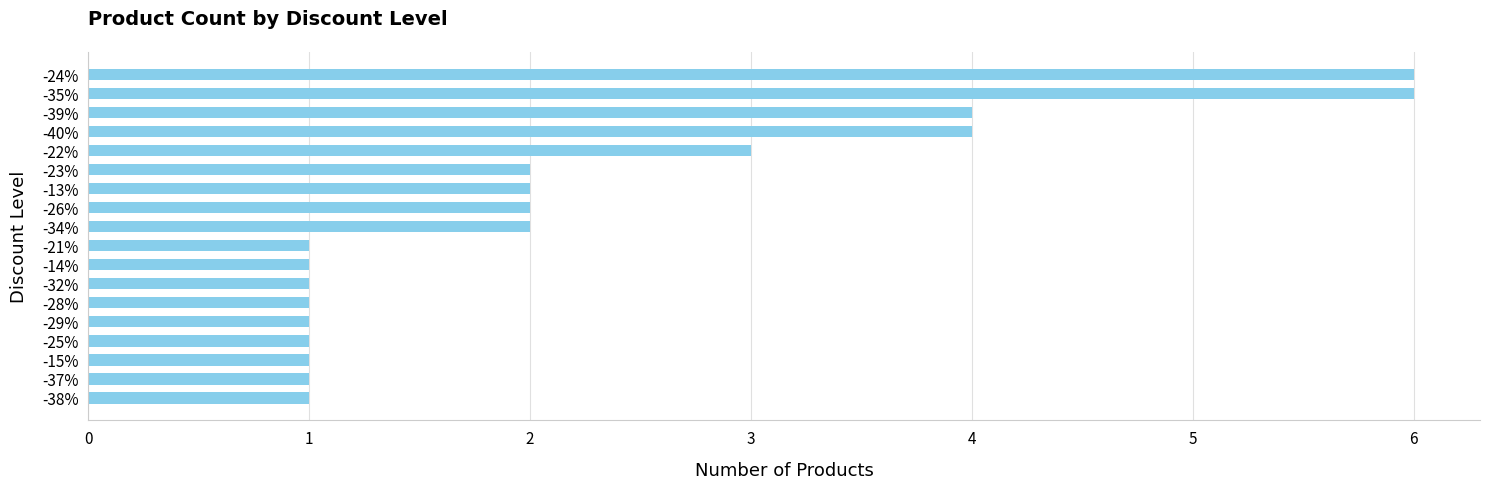

What is the ratio of the value at -22% to the value at -28%?

3.0